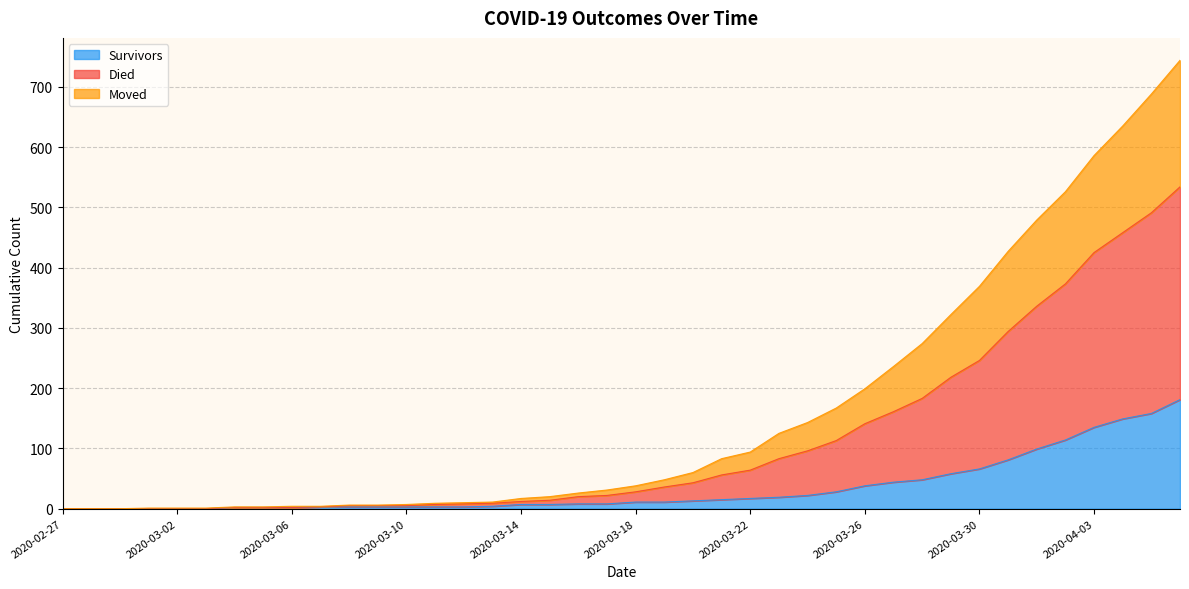

True or false: survivors has more than 2 interior local peaks.

False